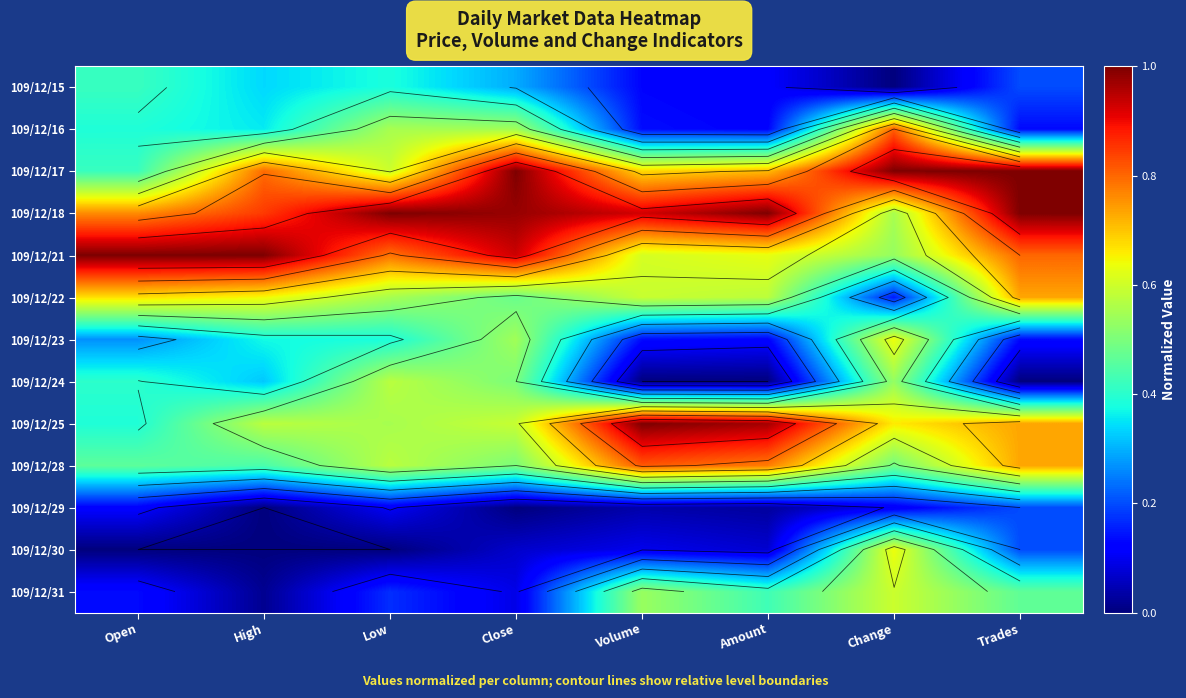

True or false: 109/12/21 has a value of 1.4 at Trades.

False